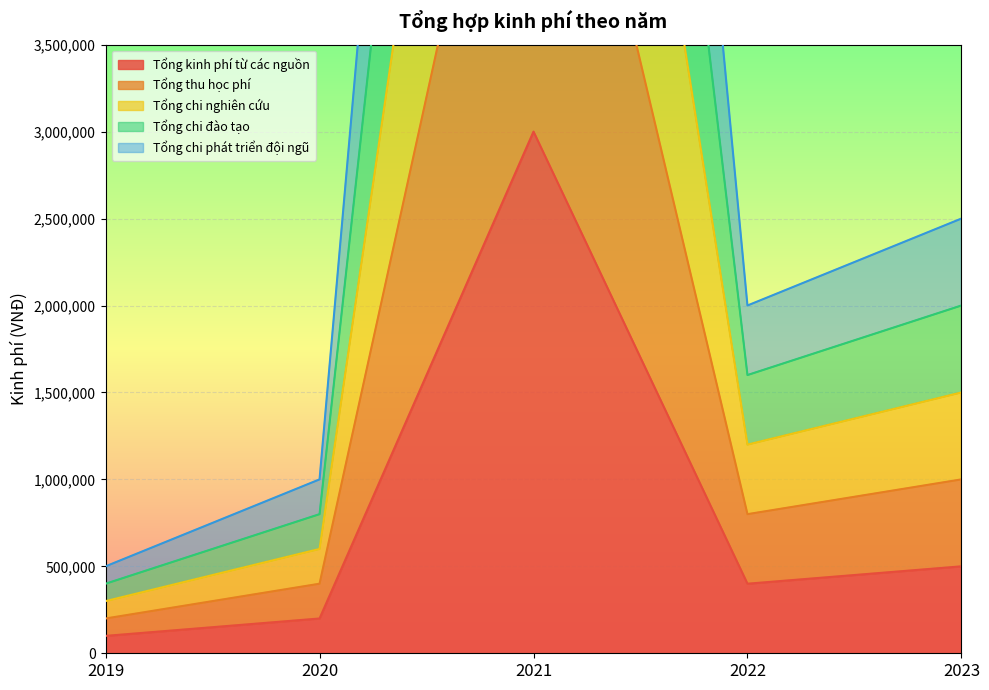

How many lines are shown in the chart?

5